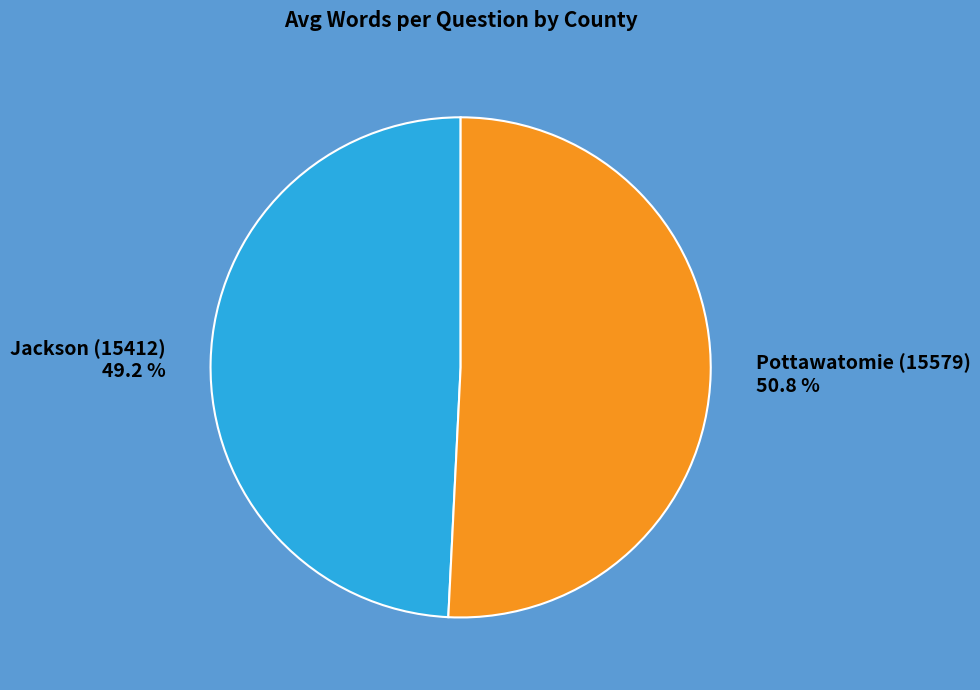

Approximately how many times larger is the value at Pottawatomie (15579) compared to Jackson (15412)?

1.0